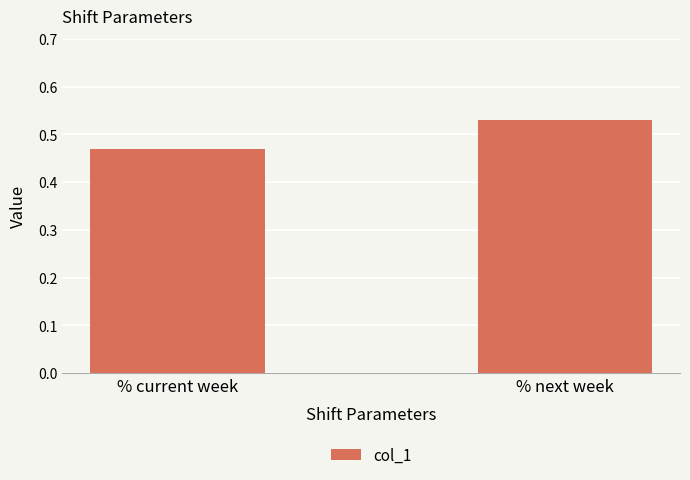

What position from the right is % current week?

2